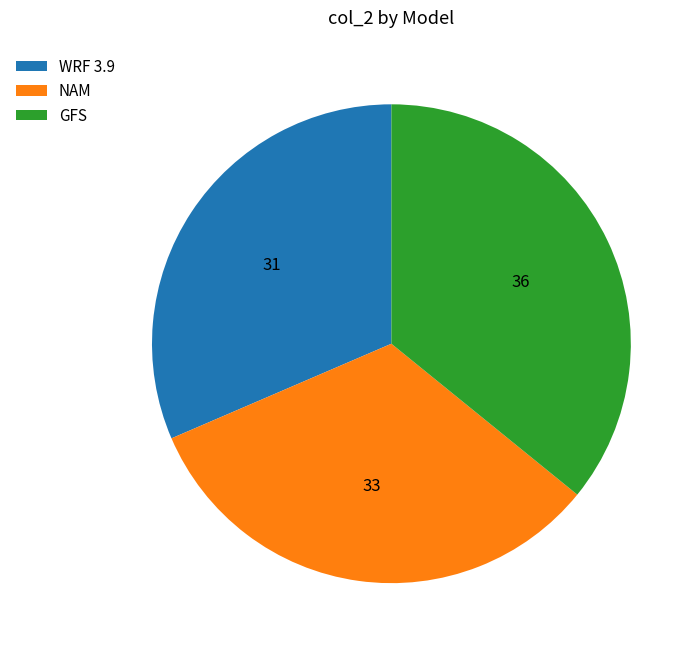

Does any single category account for the majority?

No